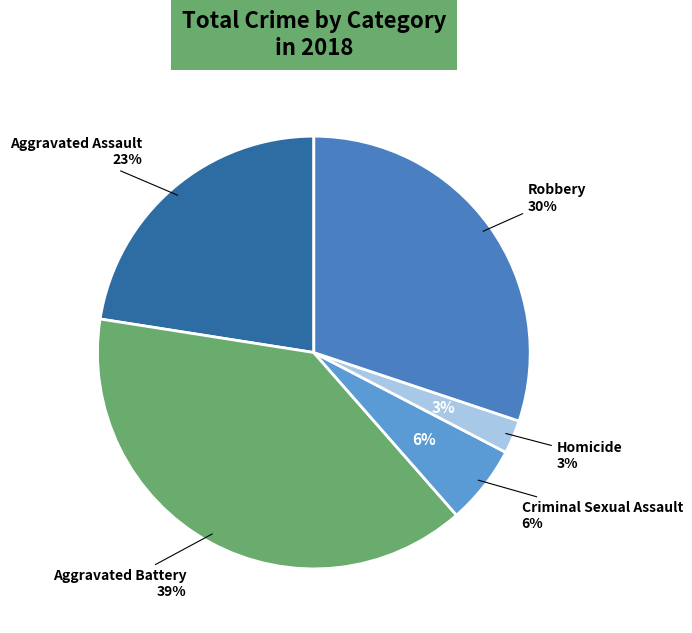

What is the smallest slice in the pie chart?

Homicide